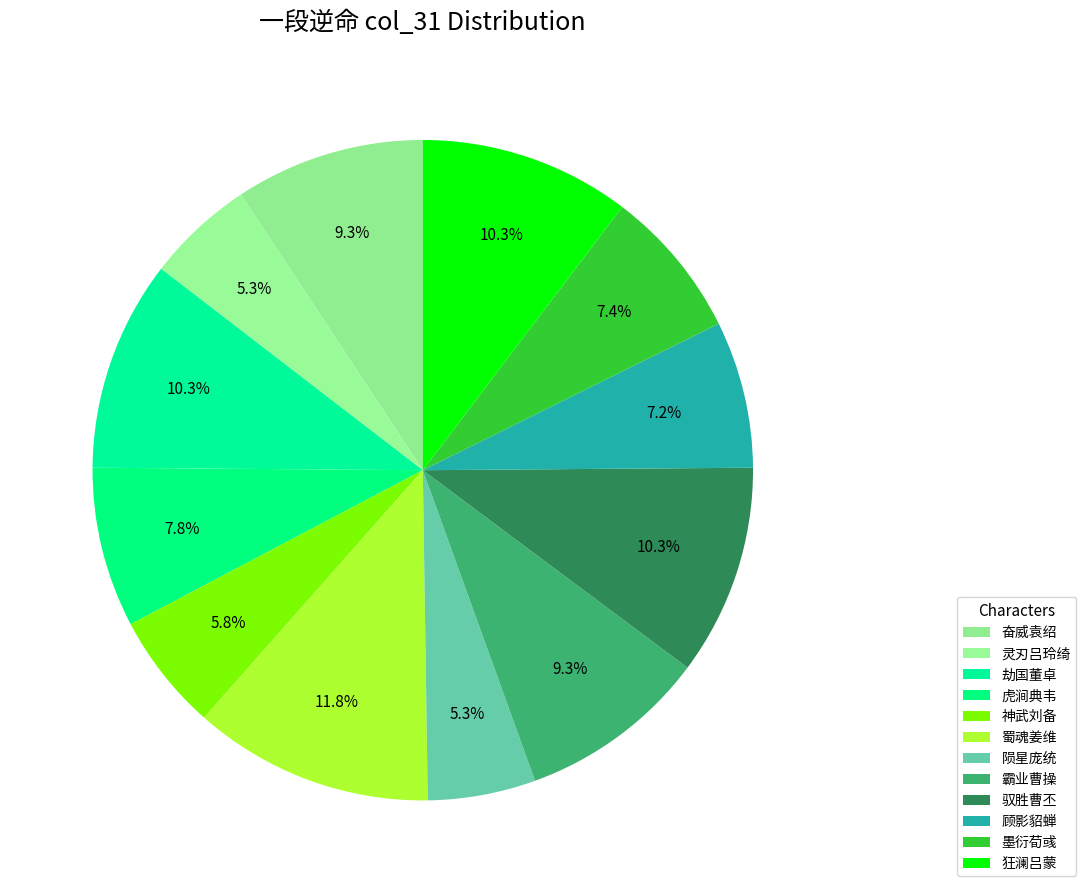

How much of the chart is everything except 灵刃吕玲绮?

94.7%